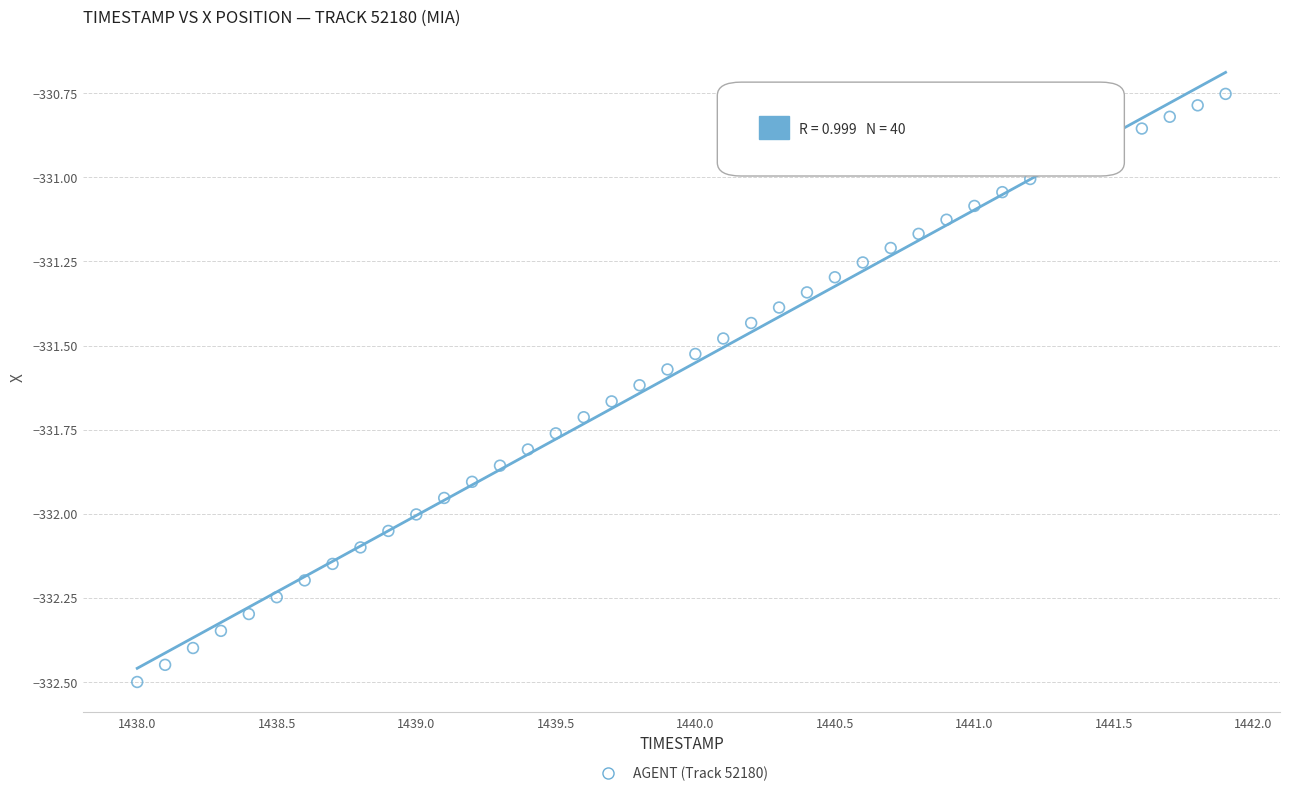

What is the range of X values (max minus min)?

3.9